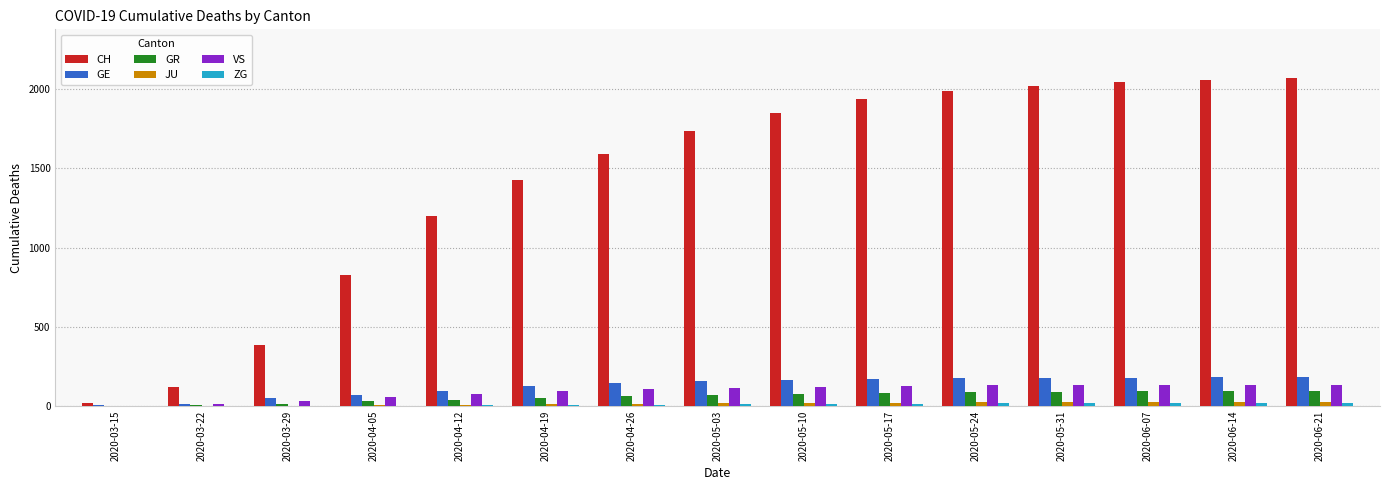

What value does the CH series have at 2020-04-19?

1430